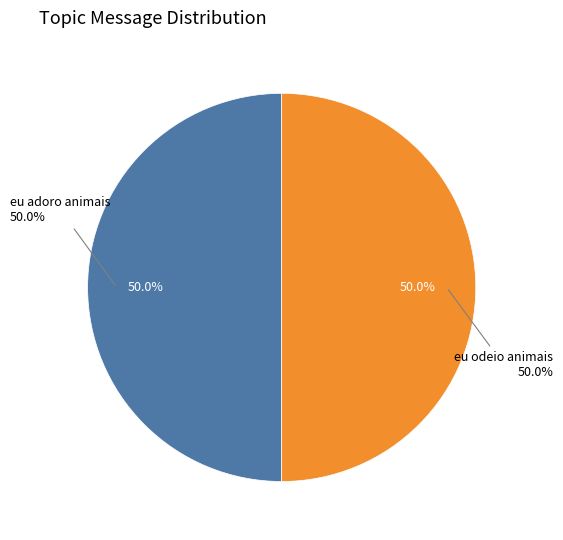

Is it true that eu adoro animais is 1% of the pie?

False